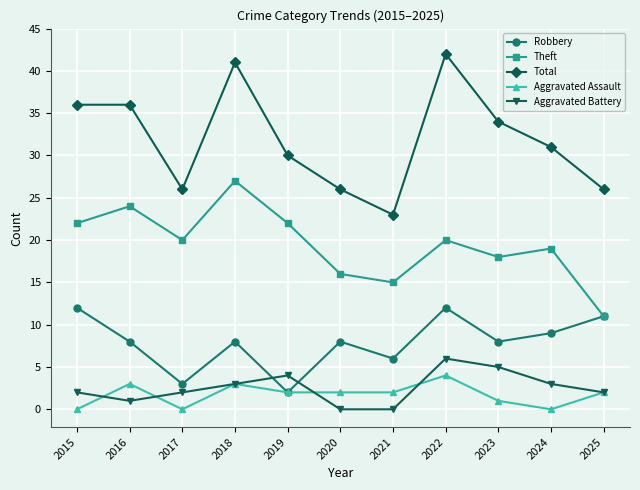

At which label is Theft closest to 19?

2024